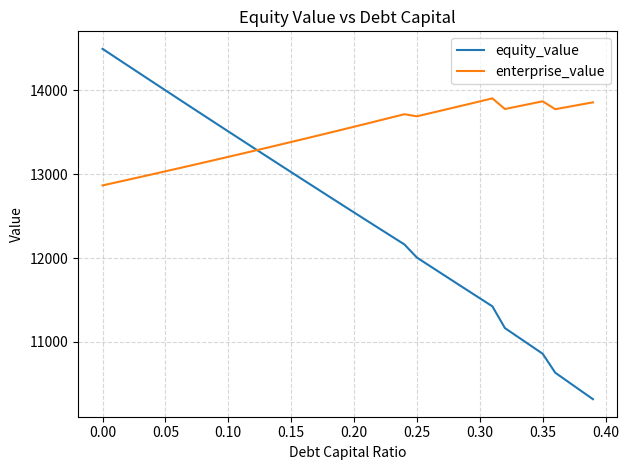

Rank the series by their average value, from highest to lowest.

enterprise_value, equity_value